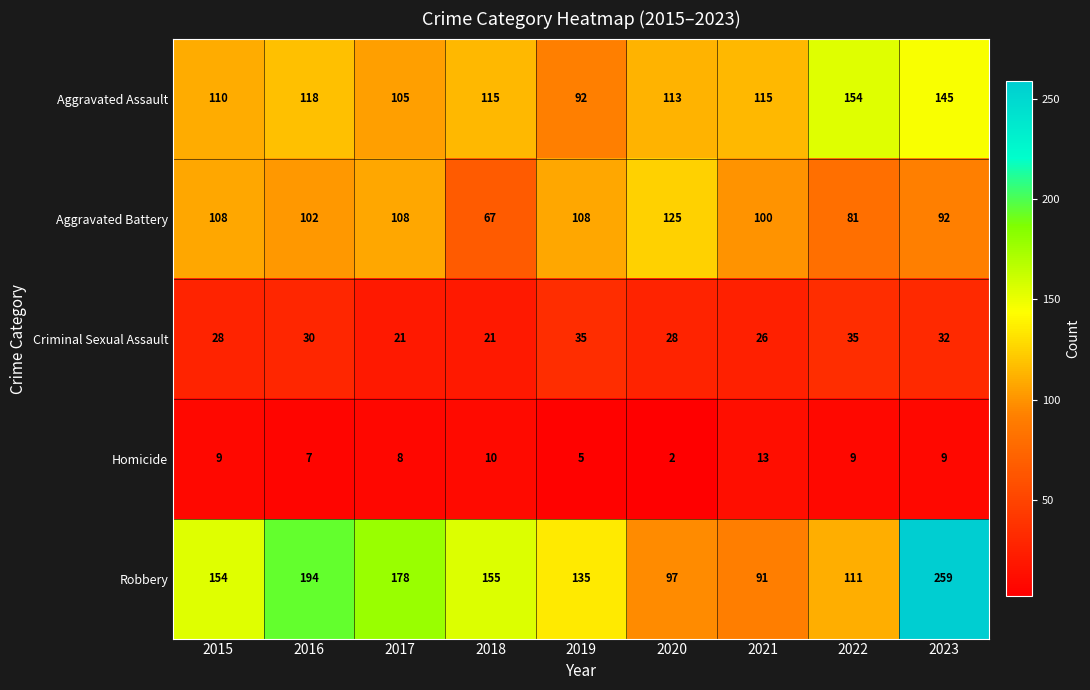

Which series changed the most between 2017 and 2021?

Robbery